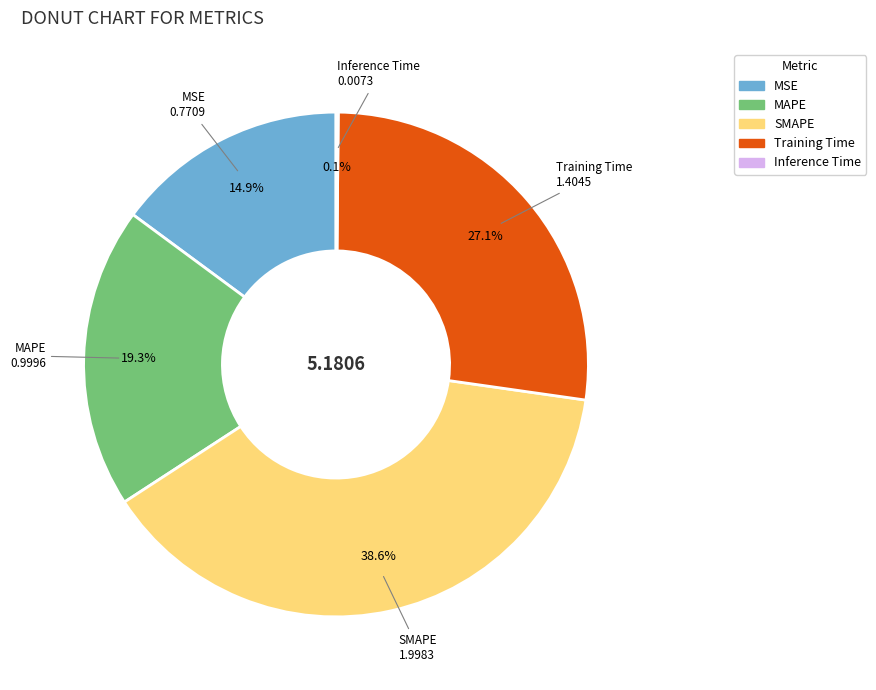

To the nearest percent, what is the combined percentage of Training Time and MSE?

42%